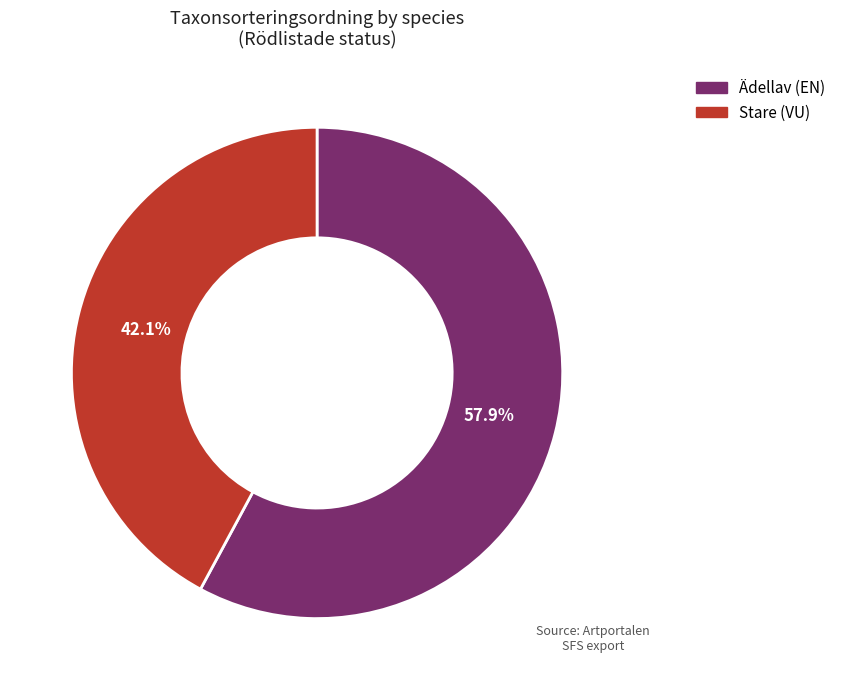

Combined, do Stare (VU) and Ädellav (EN) account for over 50%?

Yes